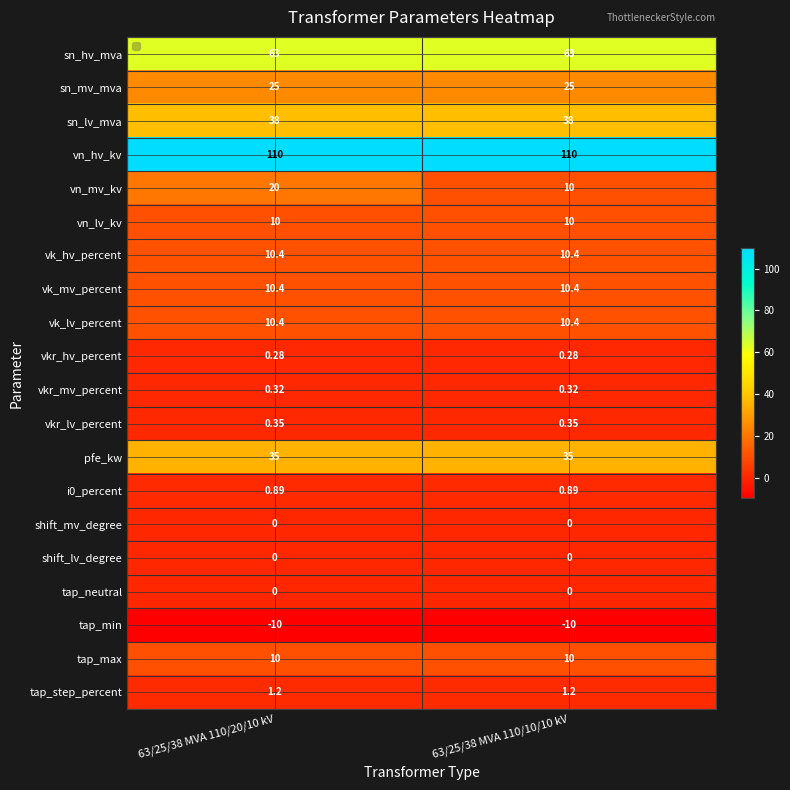

Is the value of vk_hv_percent at 63/25/38 MVA 110/20/10 kV greater than the value of shift_mv_degree at 63/25/38 MVA 110/20/10 kV?

Yes